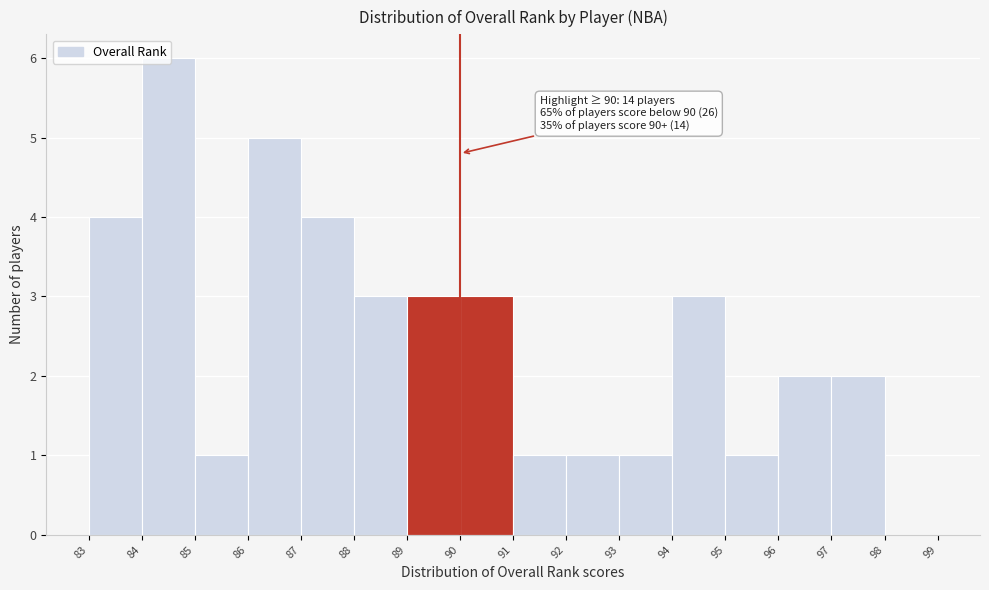

Over which range of the x-axis is the bar tallest?

84 to 85